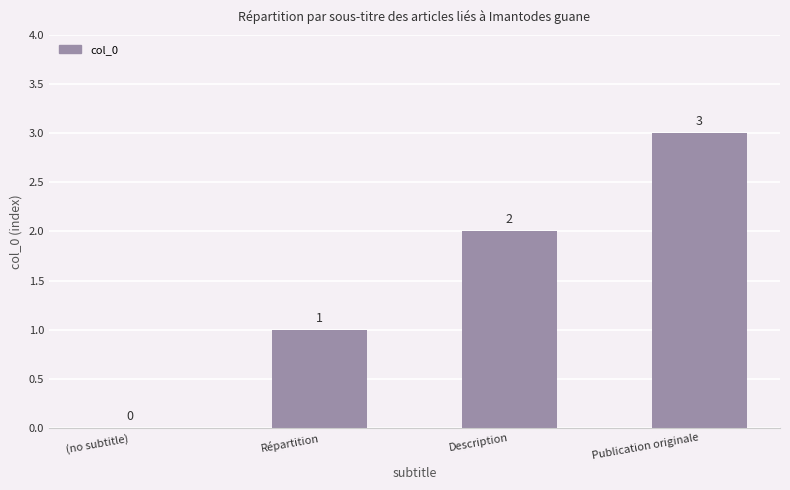

Reading left to right, transcribe all the data shown in this chart.

(no subtitle)=0	Répartition=1	Description=2	Publication originale=3